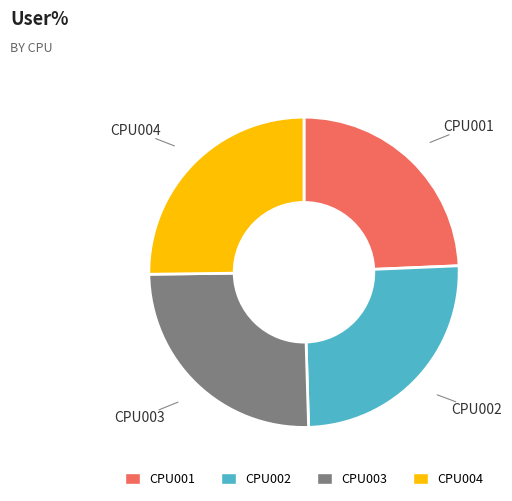

Is there any slice that represents more than half of the pie?

No